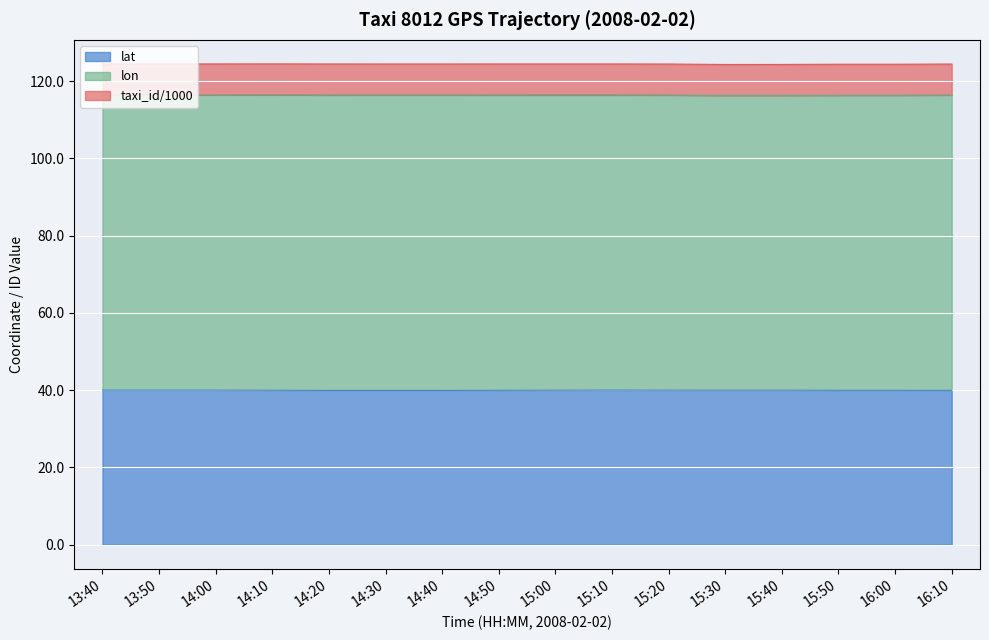

What is the average value of the lon series?

116.4